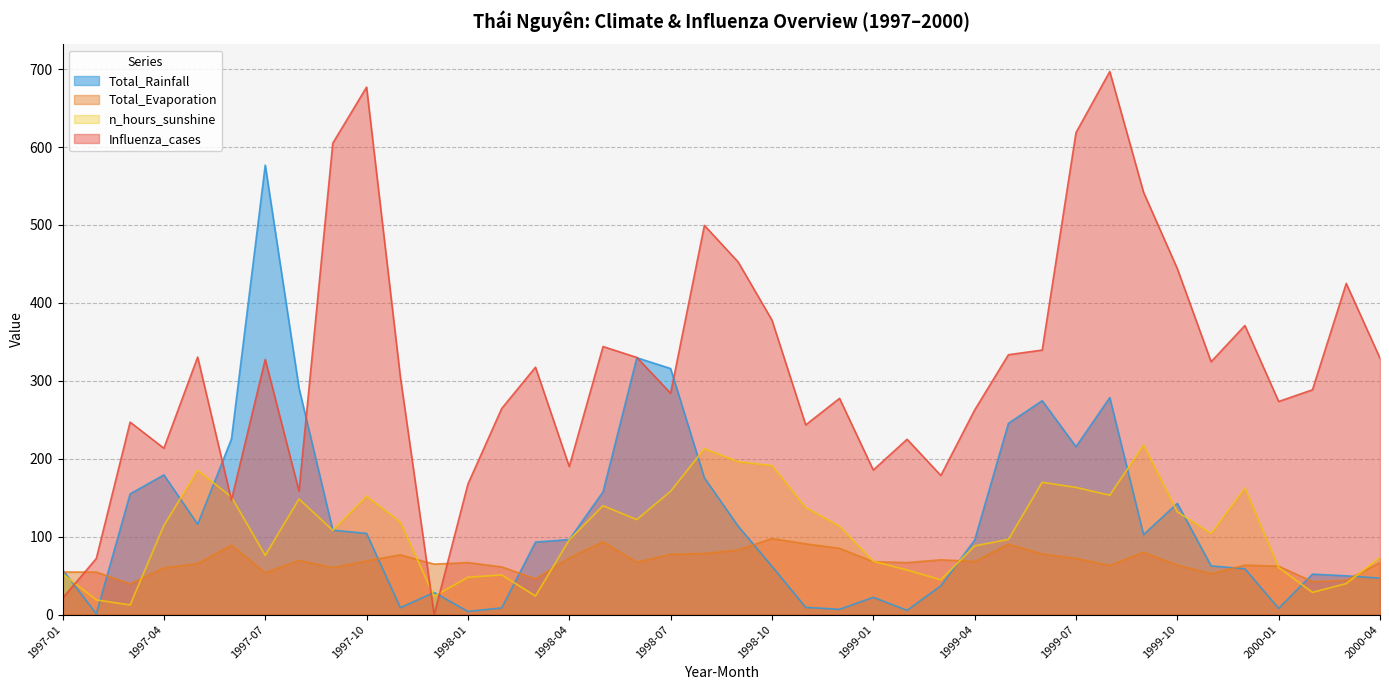

Is it true that Total_Rainfall equals 215.5 at 1999-07?

True